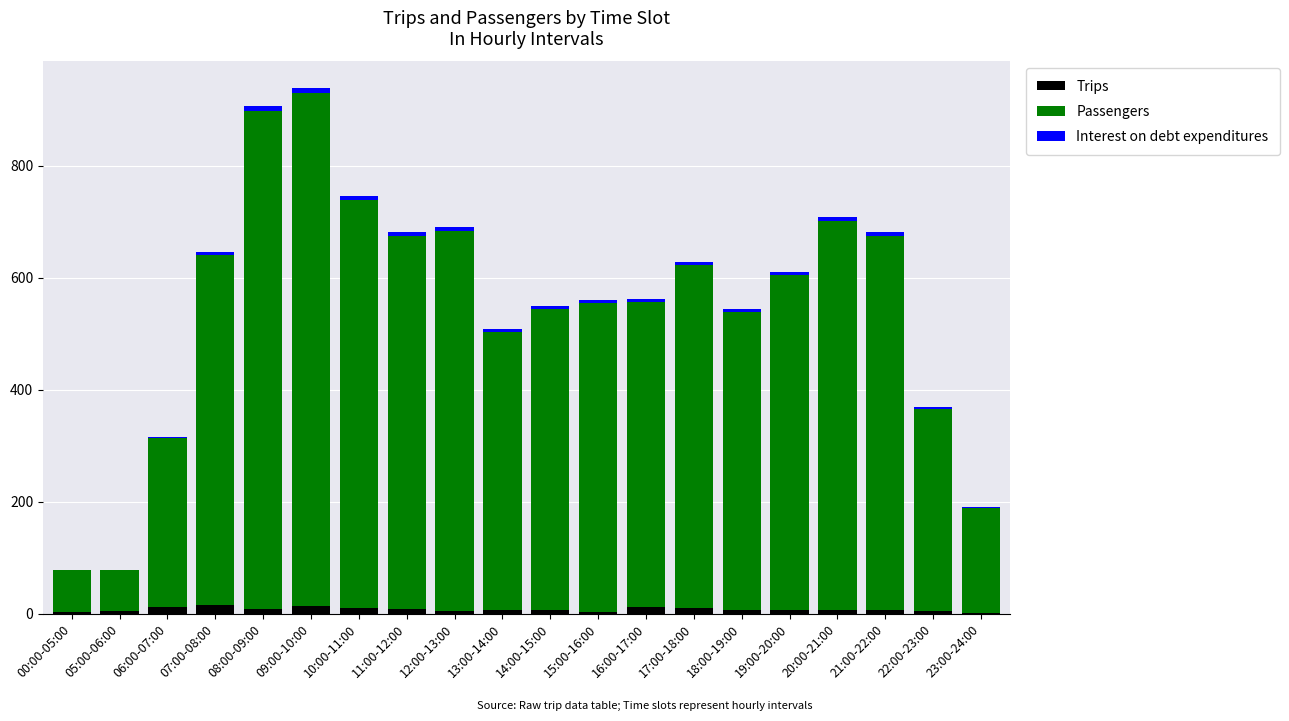

The Trips series shows 10.0 at 17:00-18:00. True or false?

True